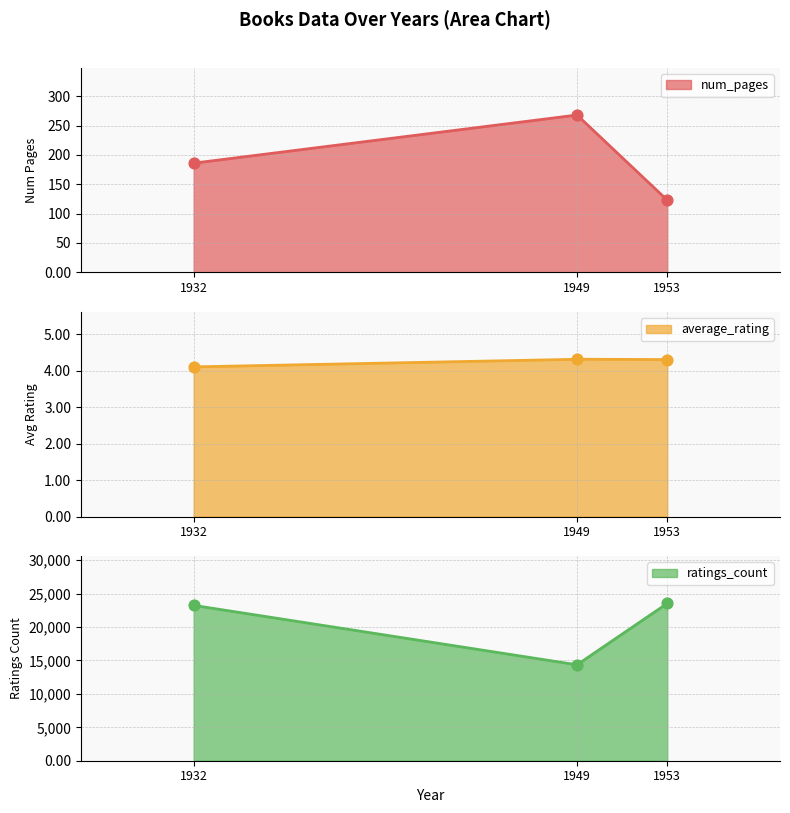

Is the value of average_rating at 1949 greater than the value of num_pages at 1949?

No